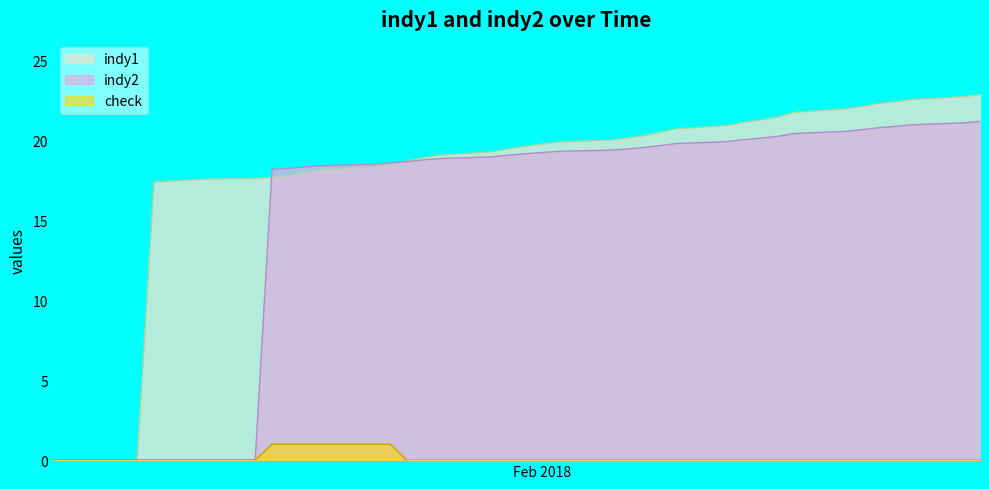

What is the approximate value of indy1 at 11/01/18?

17.5